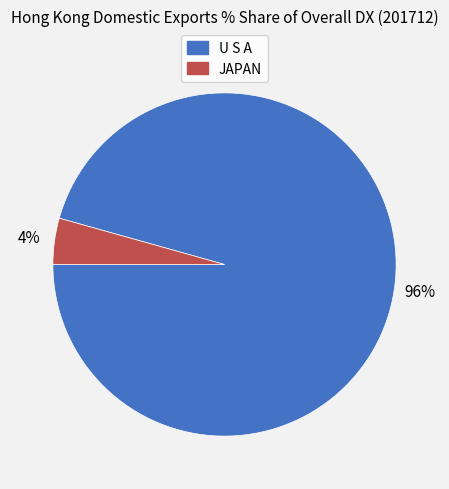

How many segments does this pie chart have?

2